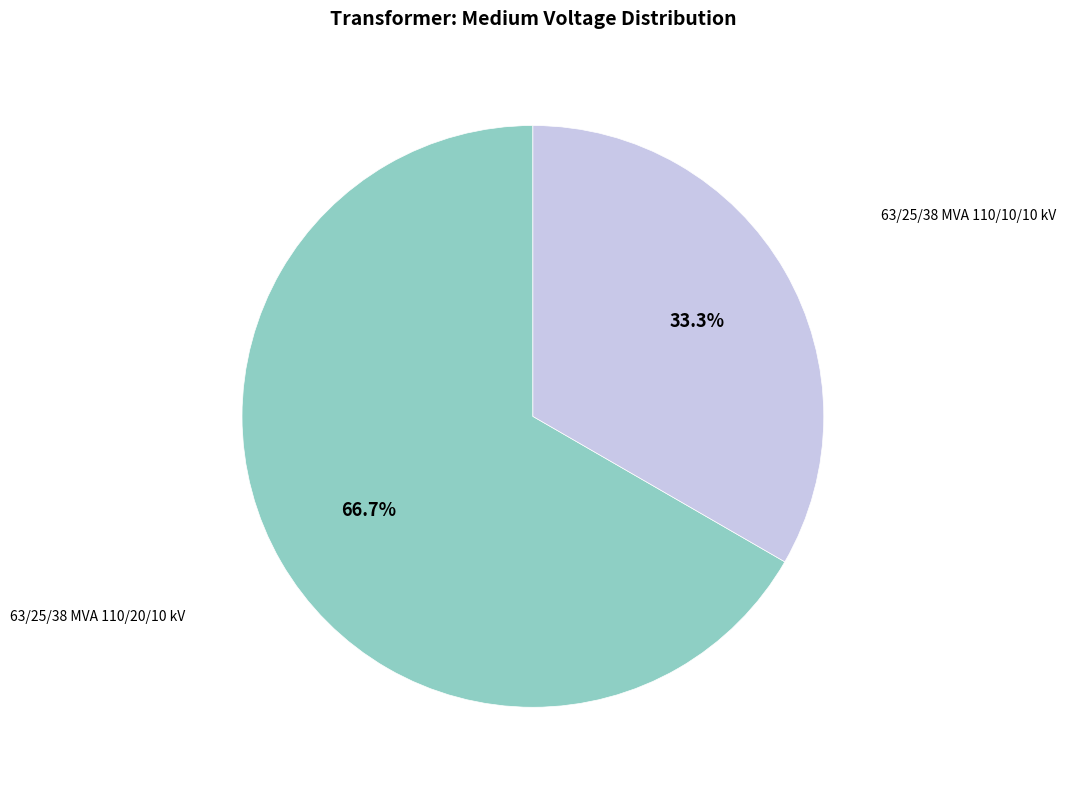

Is there any slice that represents more than half of the pie?

Yes